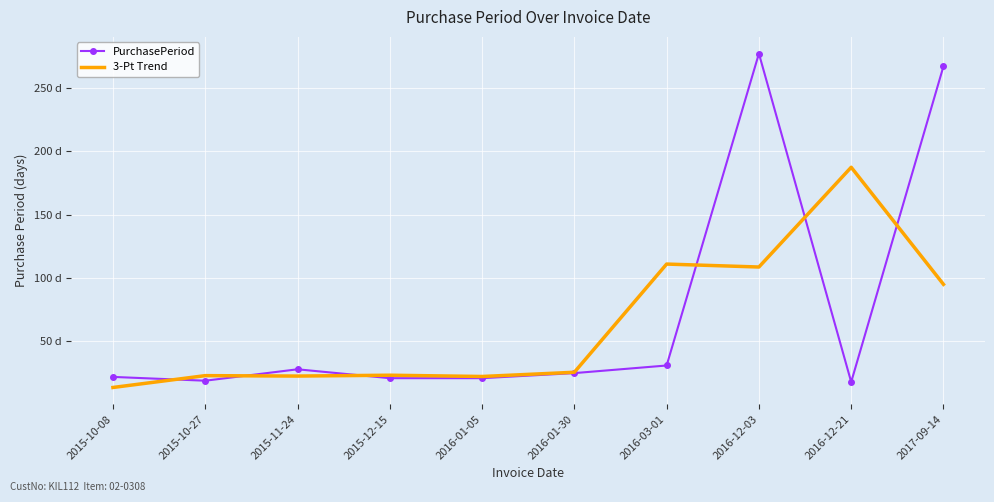

What value does the PurchasePeriod series have at 2016-03-01?

31.0